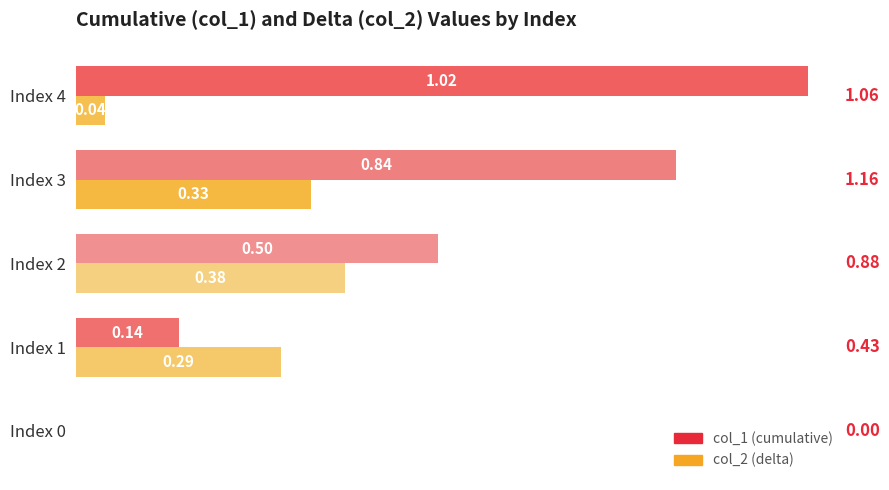

What is the total value across all series at Index 3?

1.2